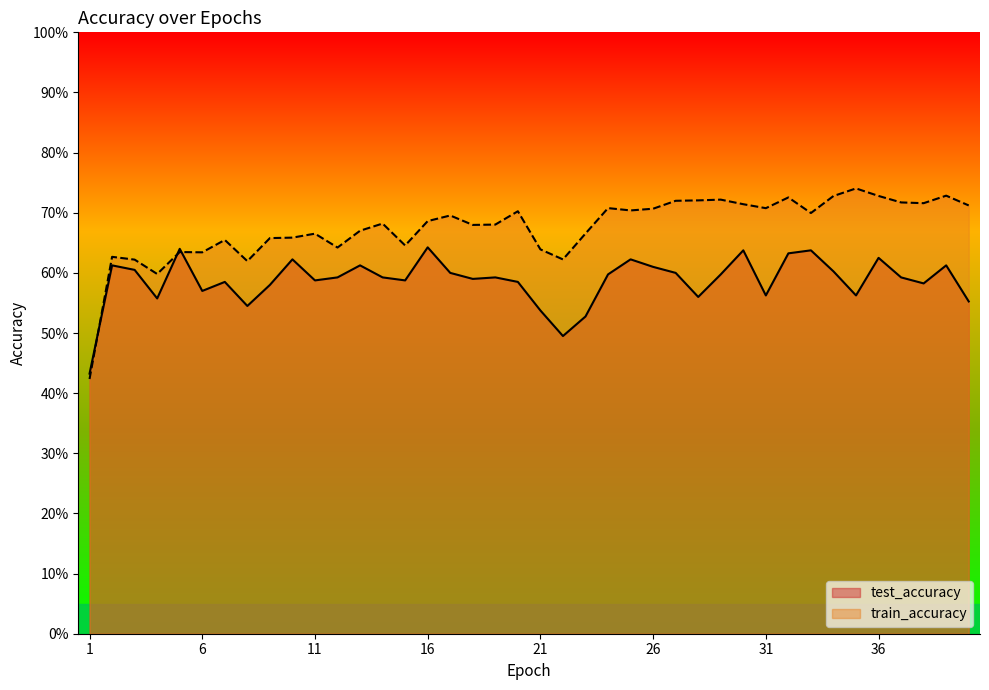

How many test_accuracy values are between 0 and 1?

40